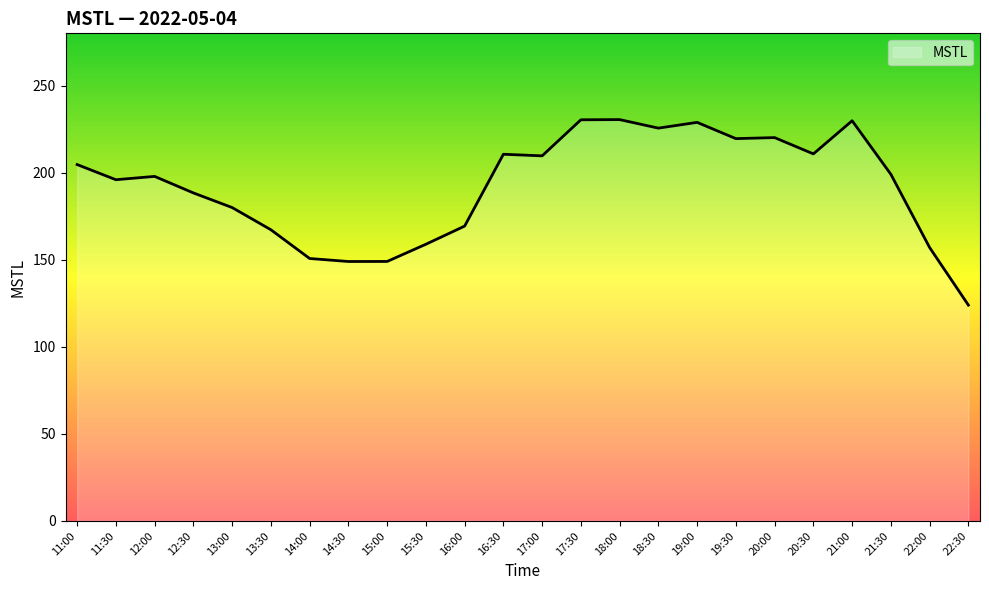

The chart shows a value of 87.0 at 14:00. True or false?

False